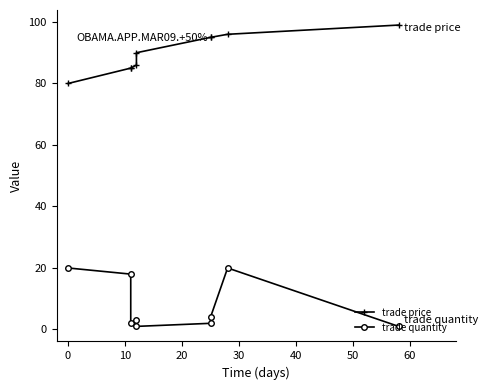

True or false: trade price and trade quantity intersect in this chart.

False